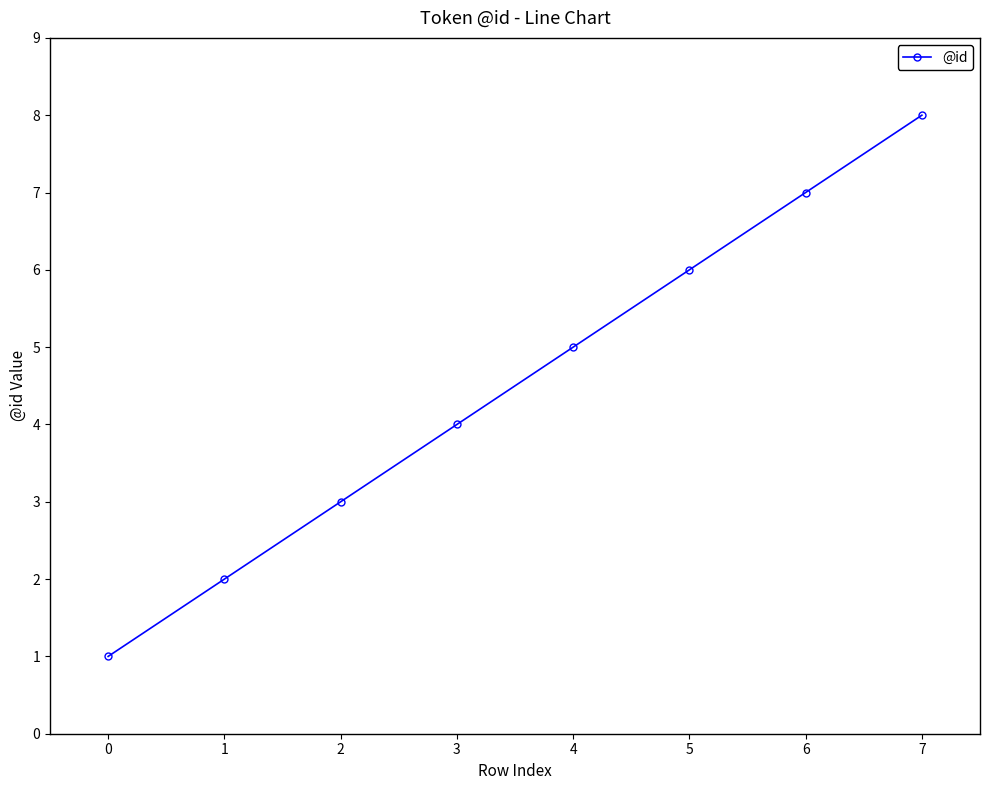

What is the difference between the second highest and second lowest values?

5